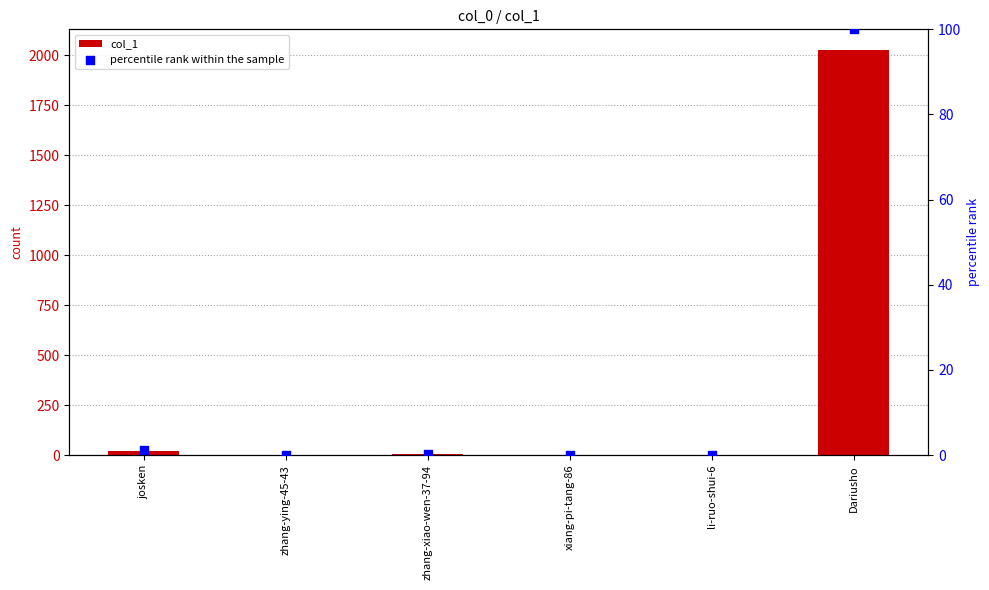

Which series contains the highest Y value?

col_1